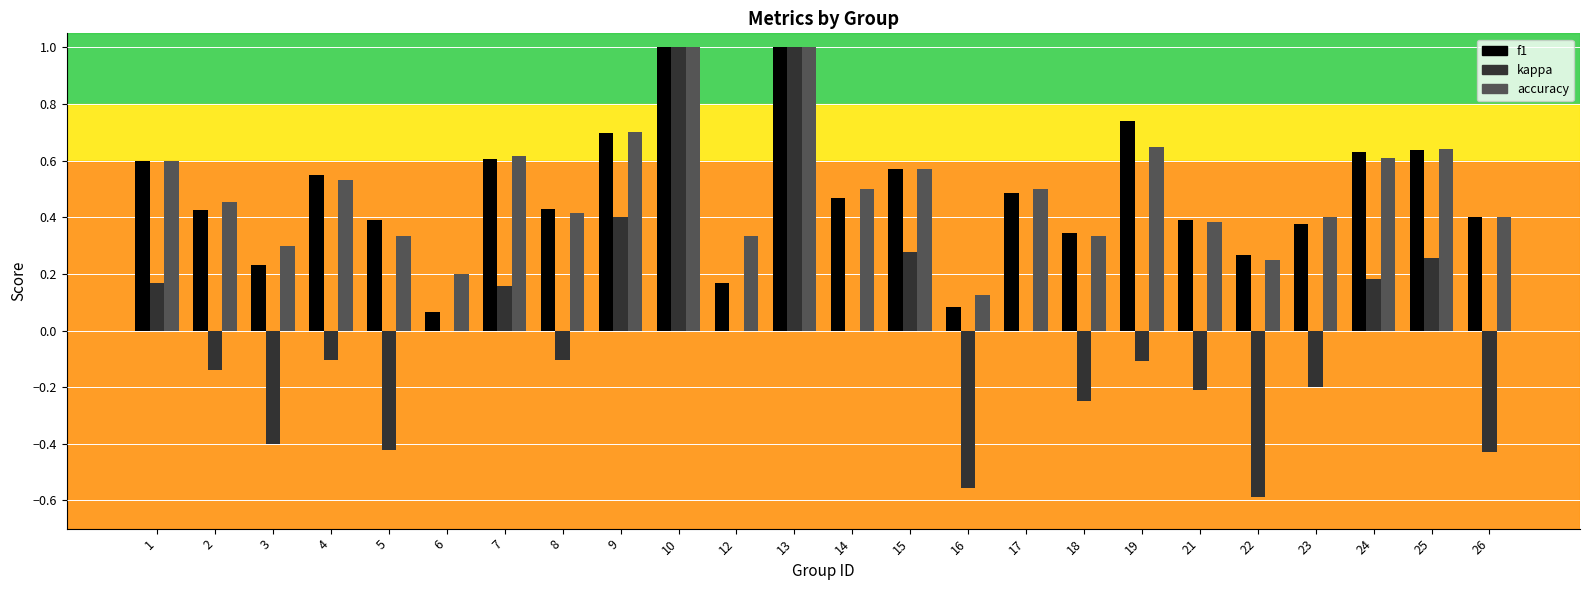

What is the maximum value shown in the chart?

1.0